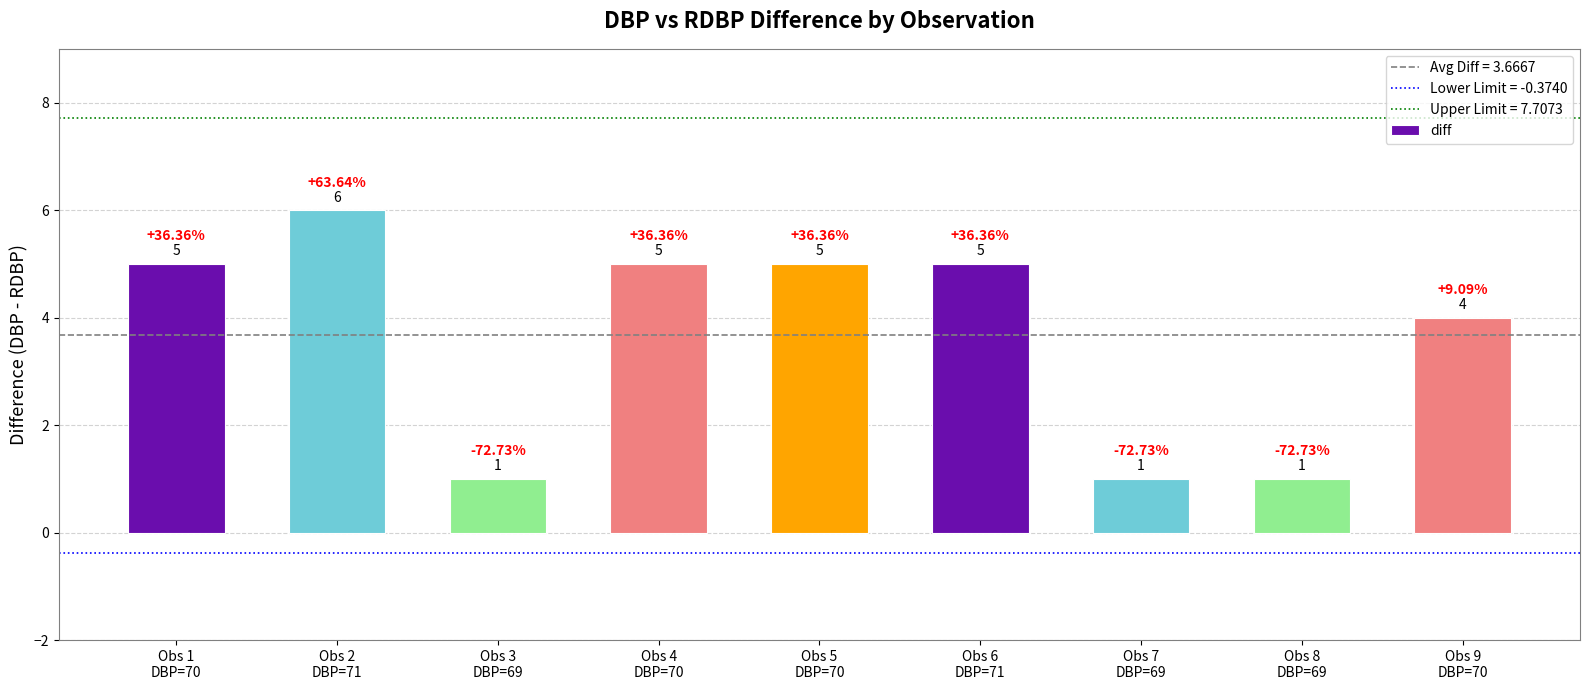

What is the label of the 6th bar from the left?

Obs 6
DBP=71